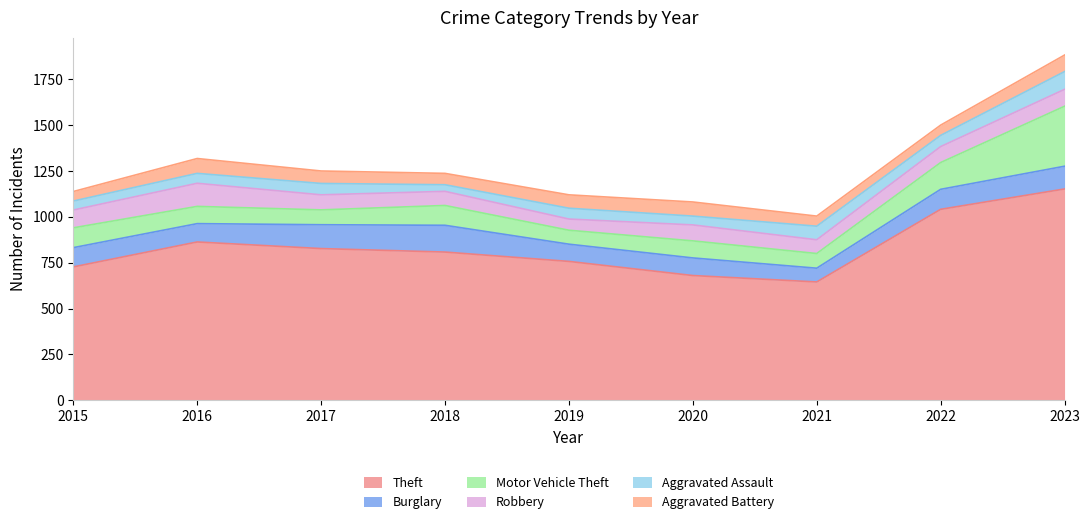

List the series in order of their peak value, highest first.

Theft, Motor Vehicle Theft, Burglary, Robbery, Aggravated Assault, Aggravated Battery